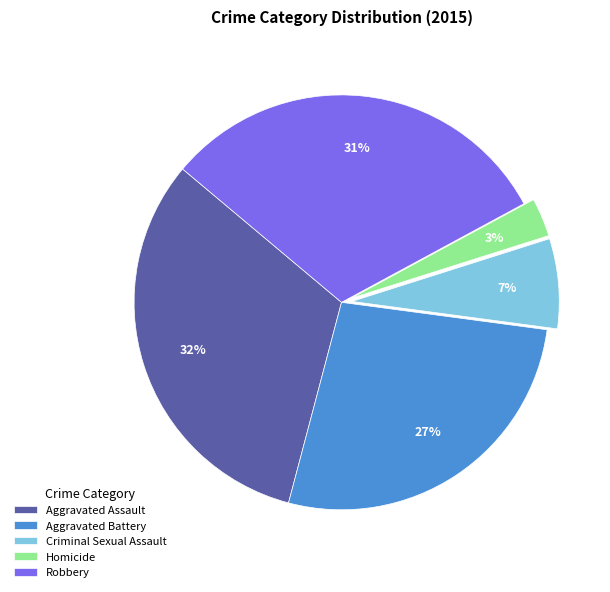

Does Criminal Sexual Assault account for over 50% of the chart?

No